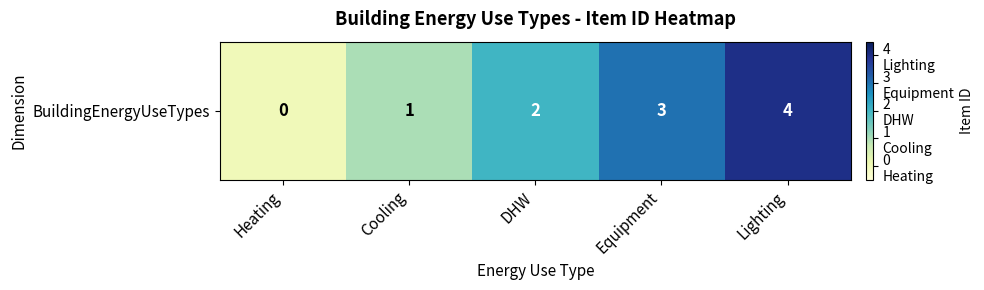

How many positive values are there?

4